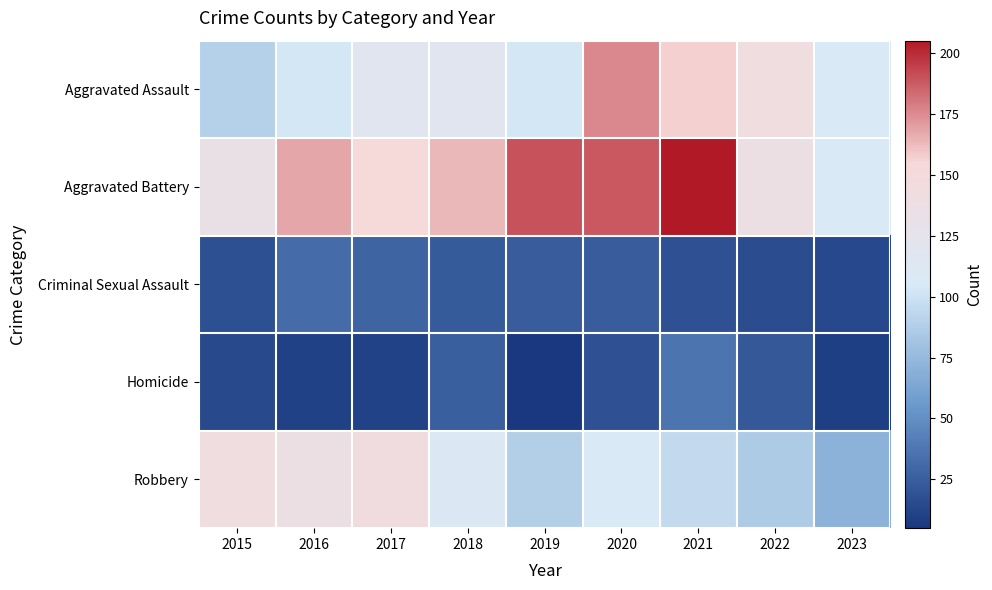

Between 2017 and 2023, which series saw the biggest shift?

Robbery